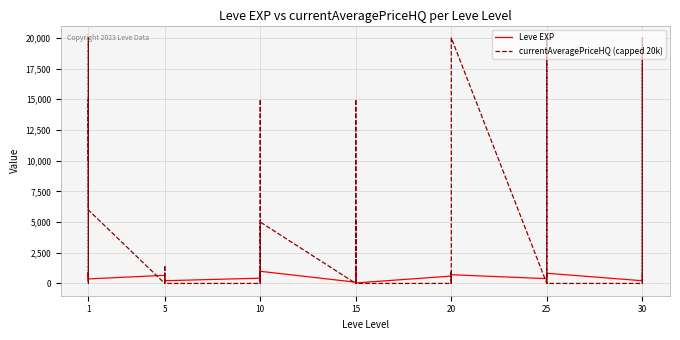

How many data points in Leve EXP are less than 600?

20